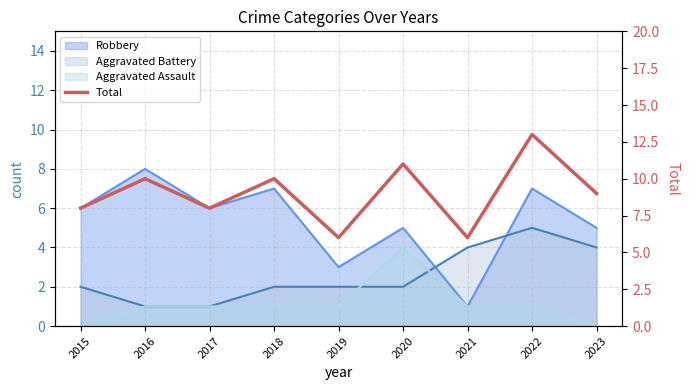

The chart shows a value of 6 at 2021. True or false?

True